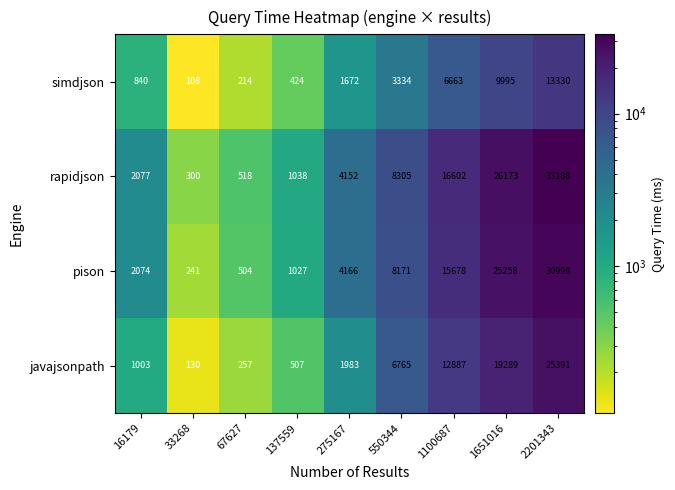

Is it true that javajsonpath equals 387 at 16179?

False